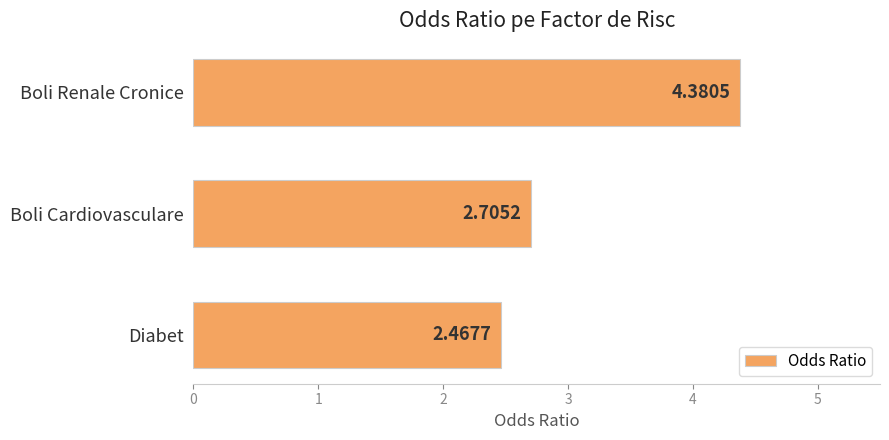

Rank the categories by value from lowest to highest.

Diabet, Boli Cardiovasculare, Boli Renale Cronice